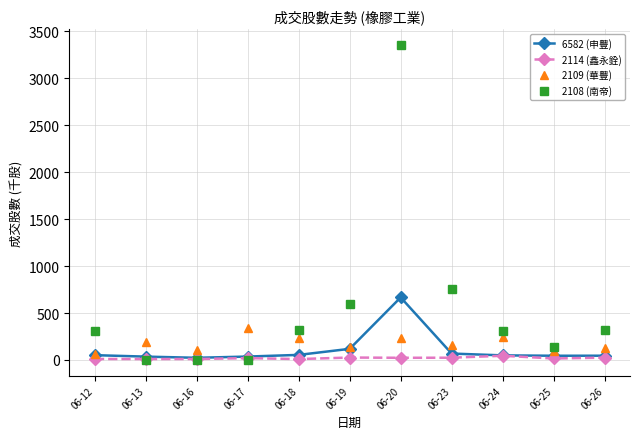

Where do 2114 (鑫永銓) and 2108 (南帝) first cross each other?

06-12 and 06-13